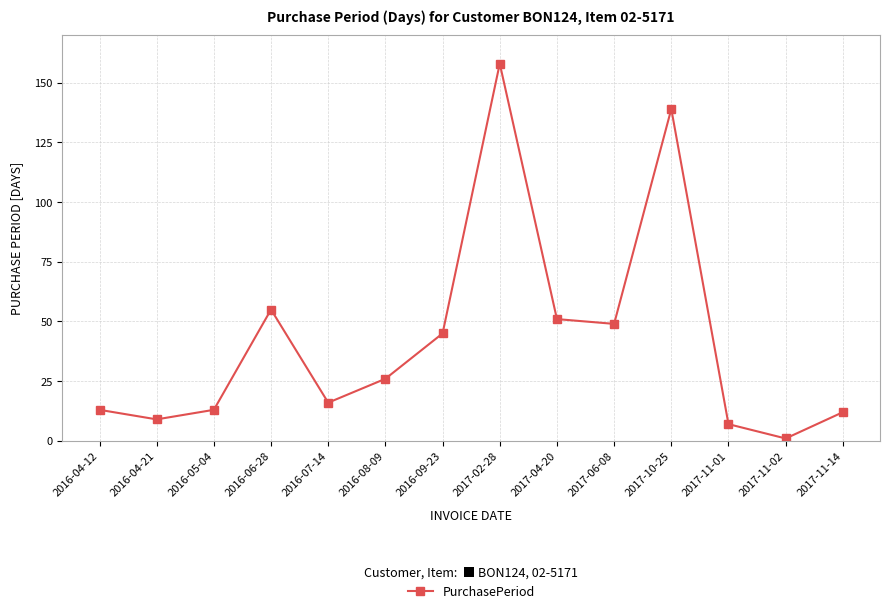

What is the value of the 7th point from the left?

45